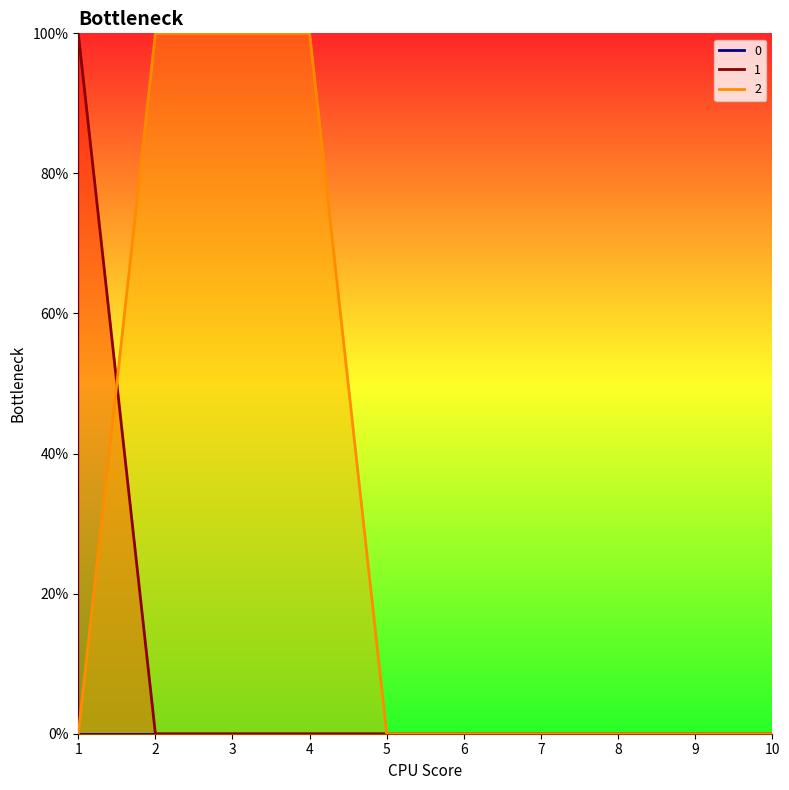

Which series changed the most between 2 and 7?

2